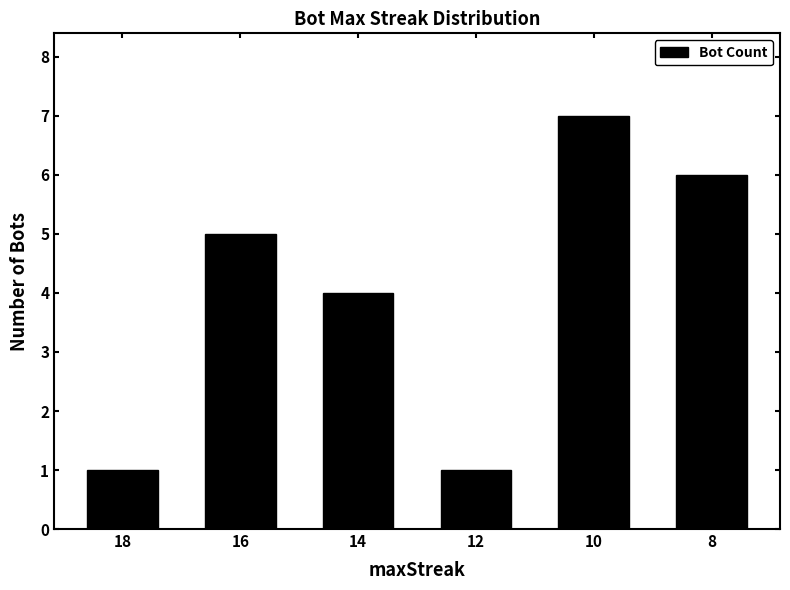

What is the value of the 2nd bar from the left?

5